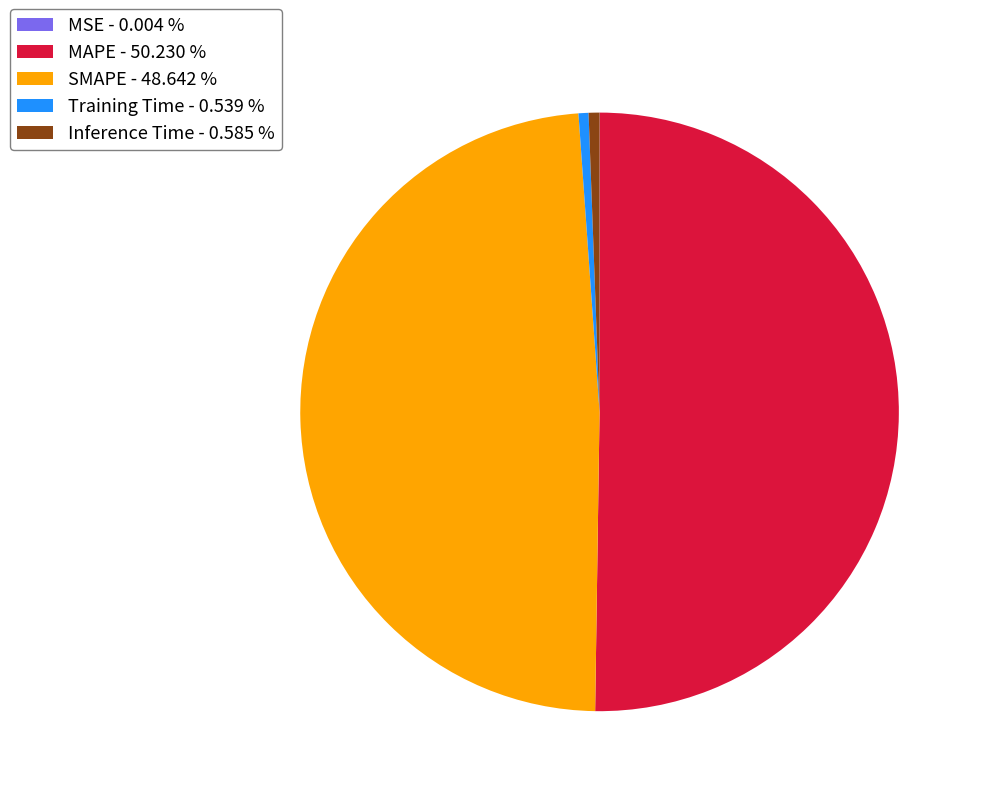

Does Inference Time represent more than half of the total?

No